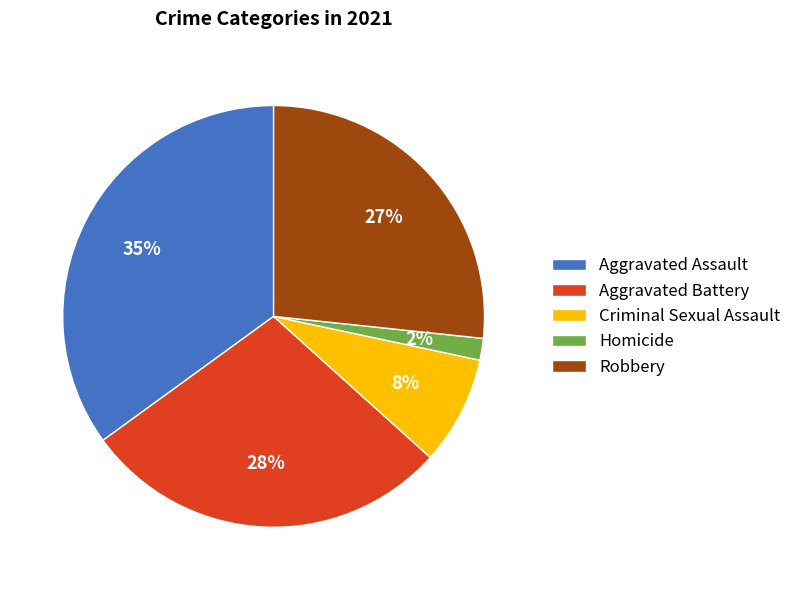

Does Homicide represent more than half of the total?

No